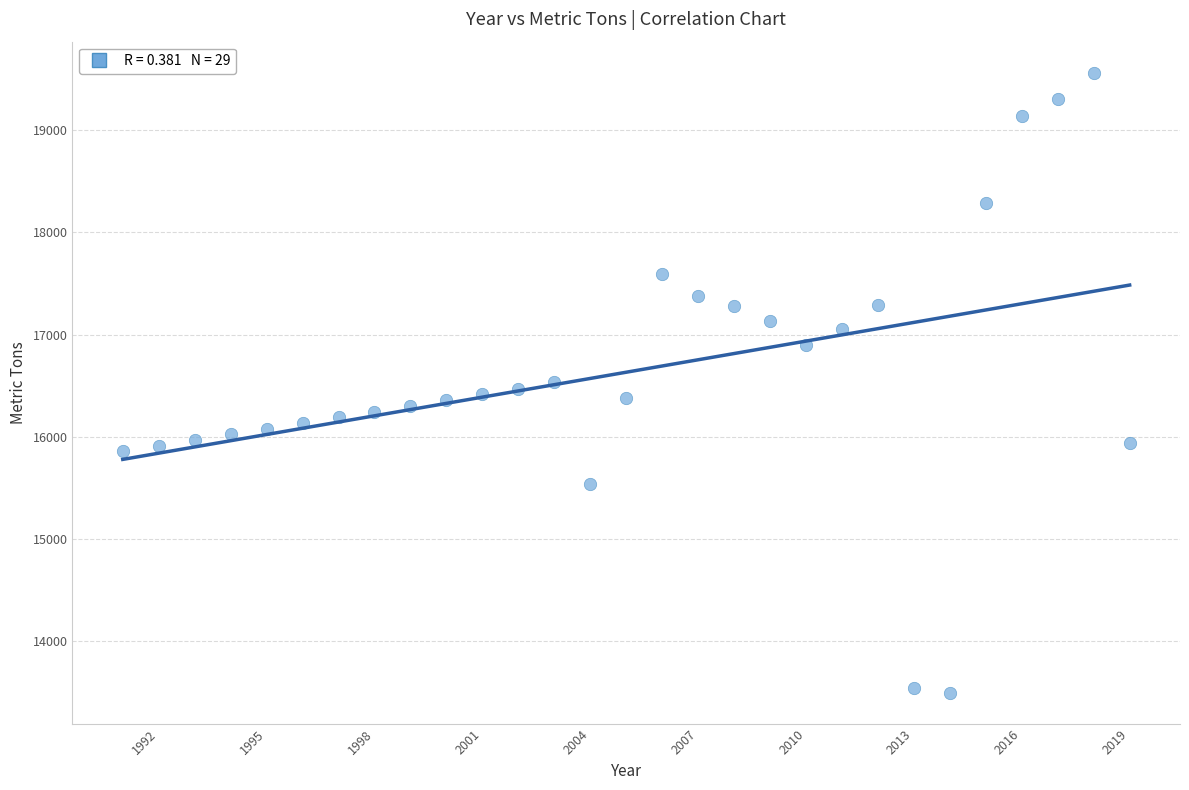

What is the range of Y values (max minus min)?

6063